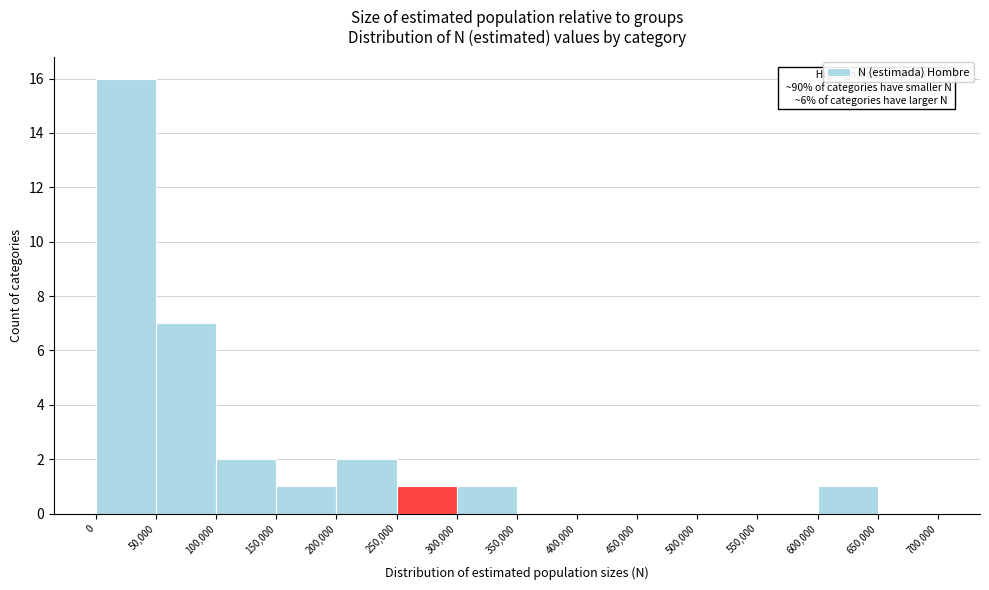

Over which range of the x-axis is the bar tallest?

0 to 50,000